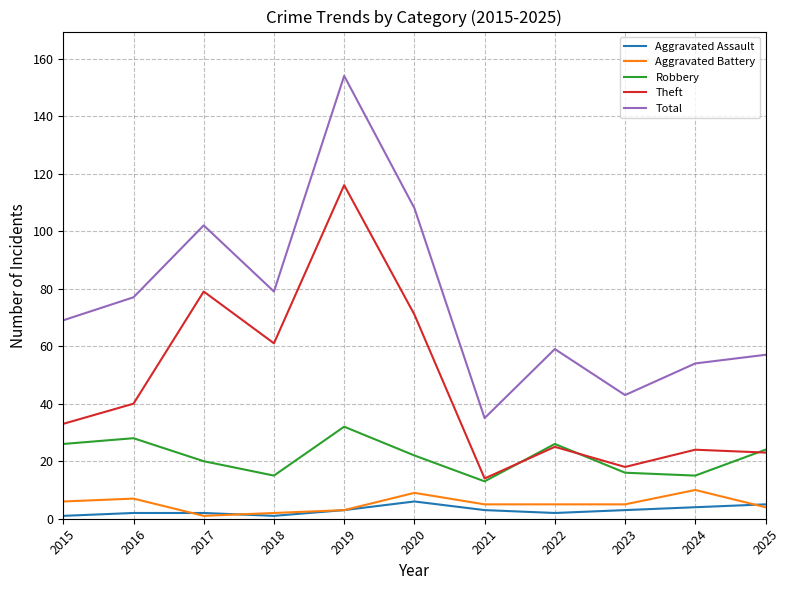

Which series changed the most between 2019 and 2020?

Total